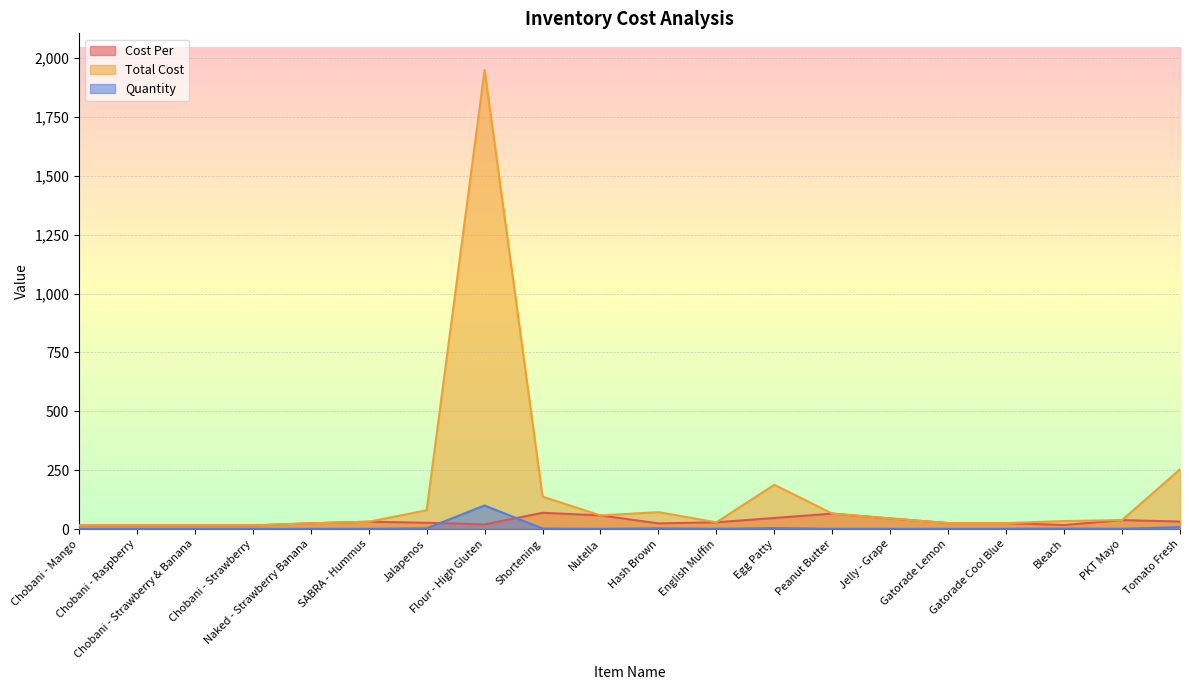

Reading right to left, what are all the values shown in this chart?

Cost Per: 31.7	37.9	16.9	25.1	25.1	44.8	65.5	46.9	28.5	23.9	57.8	68.8	19.5	26.5	31.0	24.2	15.2	15.2	15.2	15.2
Total Cost: 253.7	37.9	33.9	25.1	25.1	44.8	65.5	187.8	28.5	71.7	57.8	137.7	1950.0	79.5	31.0	24.2	15.2	15.2	15.2	15.2
Quantity: 8.0	1.0	2.0	1.0	1.0	1.0	1.0	4.0	1.0	3.0	1.0	2.0	100.0	3.0	1.0	1.0	1.0	1.0	1.0	1.0